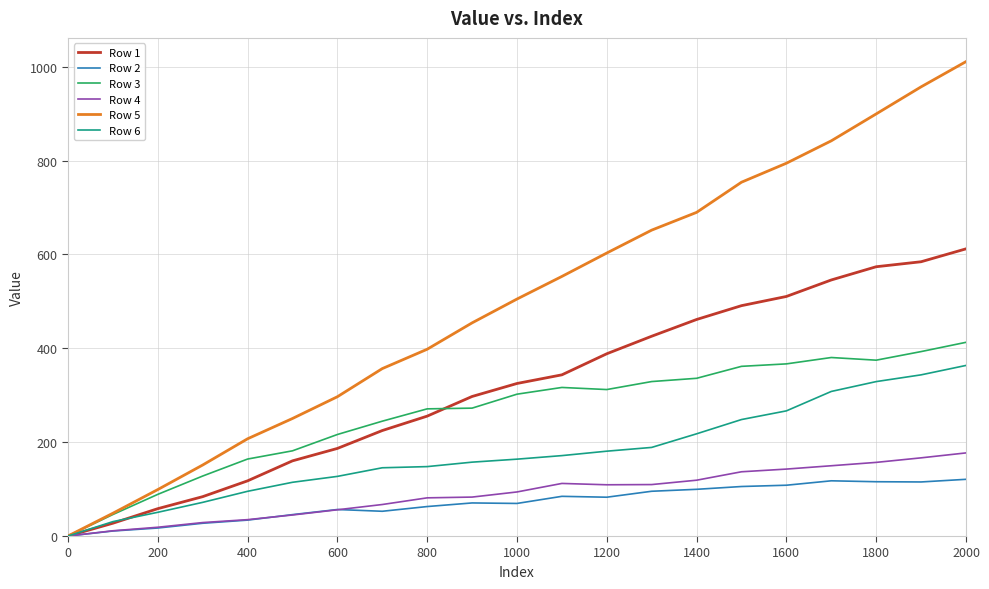

Does the chart have visible grid lines?

Yes